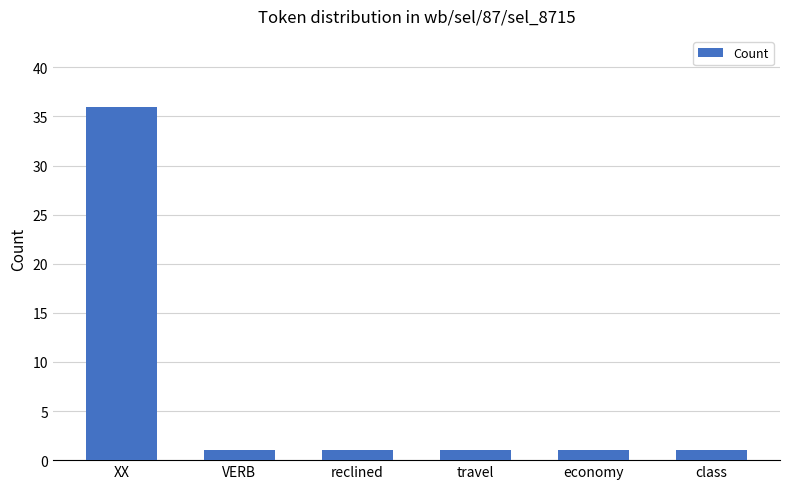

Which label corresponds to the largest value in the chart?

XX